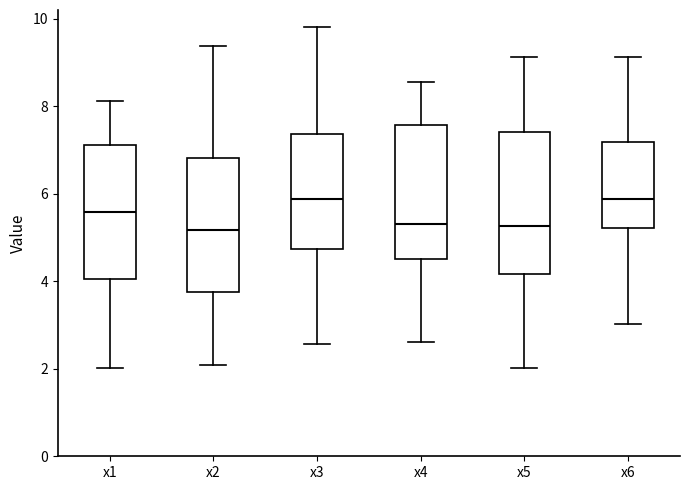

Reading left to right, transcribe this box plot: for each box, give where its median line is, the range the box spans, and where its two whiskers end, as read against the y-axis. The values are not printed on the chart, so give them approximately, as read against the axis.

x1: median 5.6, box 4.0 to 7.2, whiskers 2.0 to 8.2
x2: median 5.2, box 3.8 to 6.8, whiskers 2.0 to 9.4
x3: median 5.8, box 4.8 to 7.4, whiskers 2.6 to 9.8
x4: median 5.4, box 4.4 to 7.6, whiskers 2.6 to 8.6
x5: median 5.2, box 4.2 to 7.4, whiskers 2.0 to 9.2
x6: median 5.8, box 5.2 to 7.2, whiskers 3.0 to 9.2